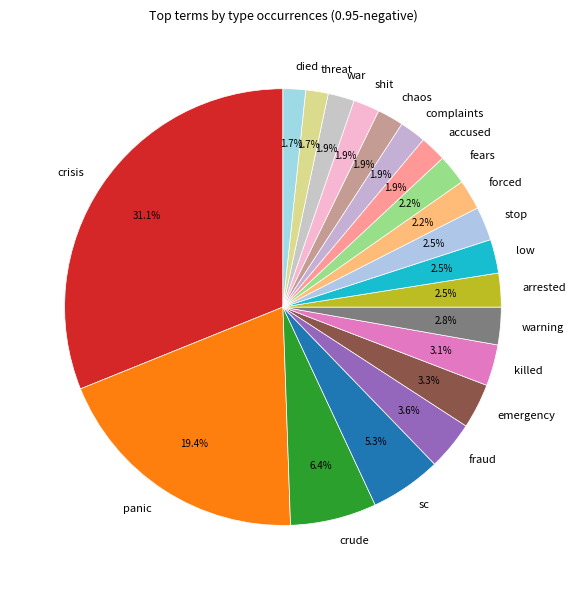

Count the number of slices in the pie.

20